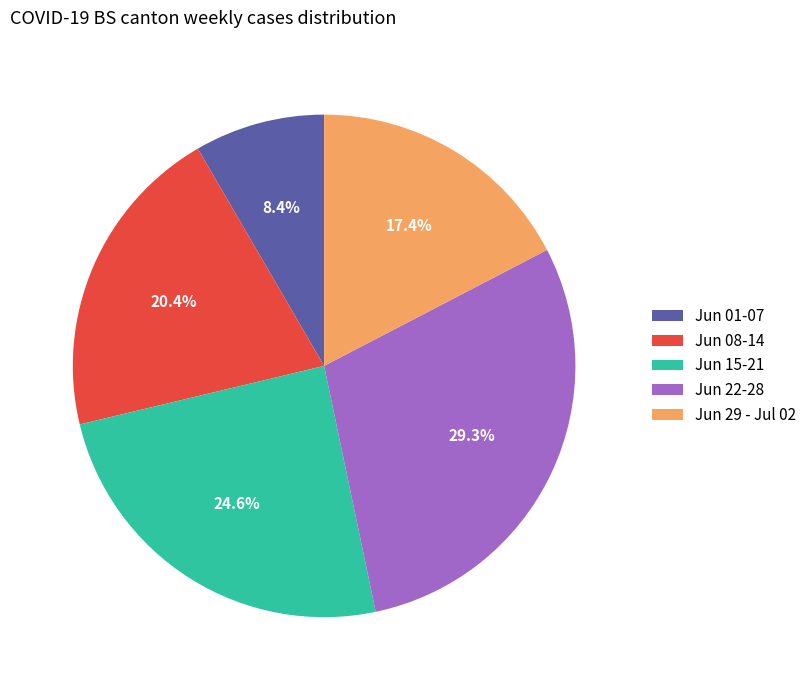

Which slice is the largest?

Jun 22-28